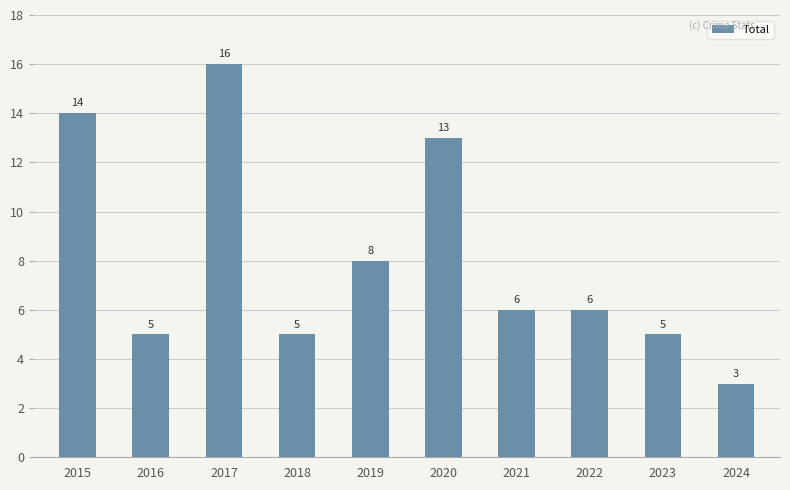

Reading left to right, list all the values displayed in this chart.

14	5	16	5	8	13	6	6	5	3